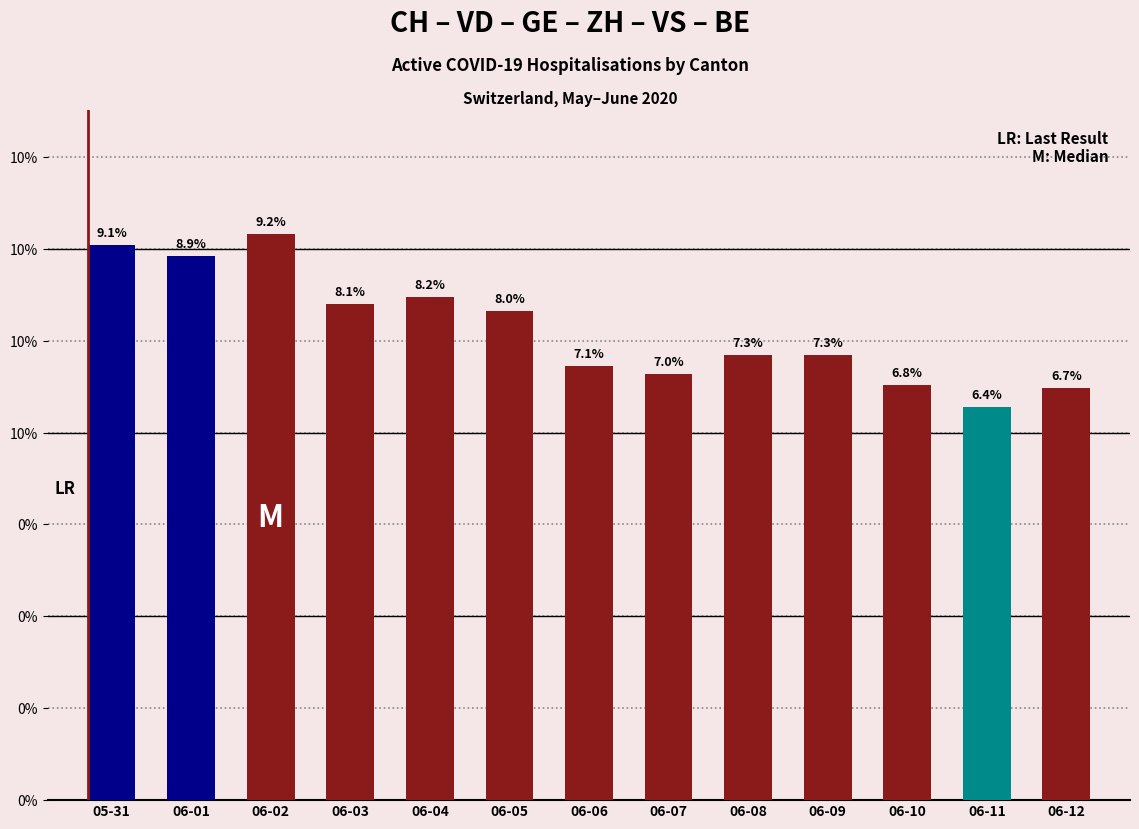

What position from the left is 06-05?

6